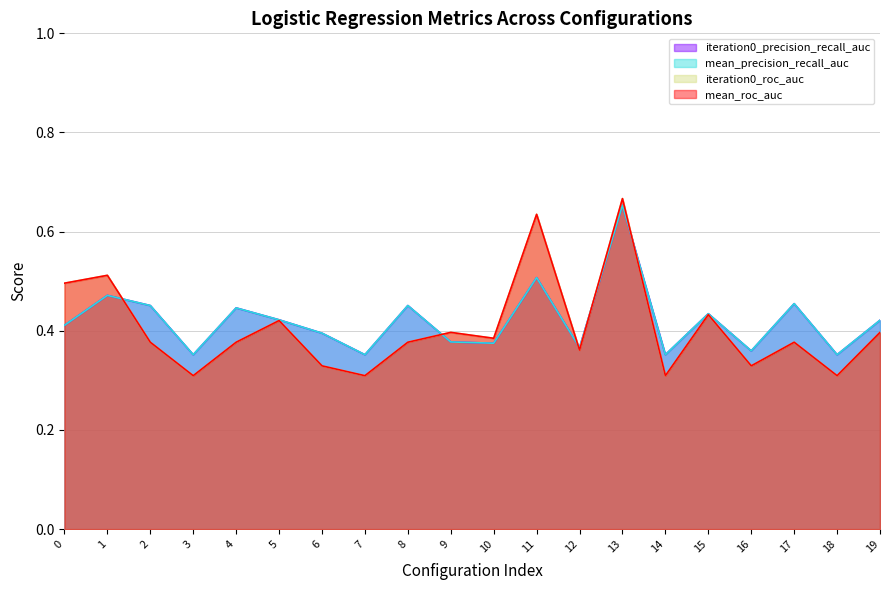

At 15, list the series in order from largest to smallest.

iteration0_precision_recall_auc, mean_precision_recall_auc, iteration0_roc_auc, mean_roc_auc